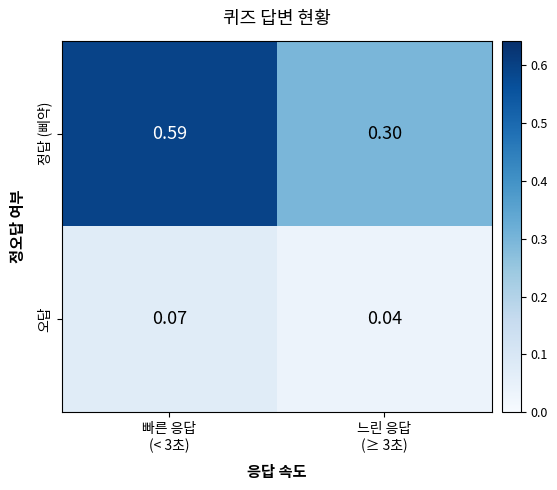

Which series has the largest total across all categories?

정답 (삐약)